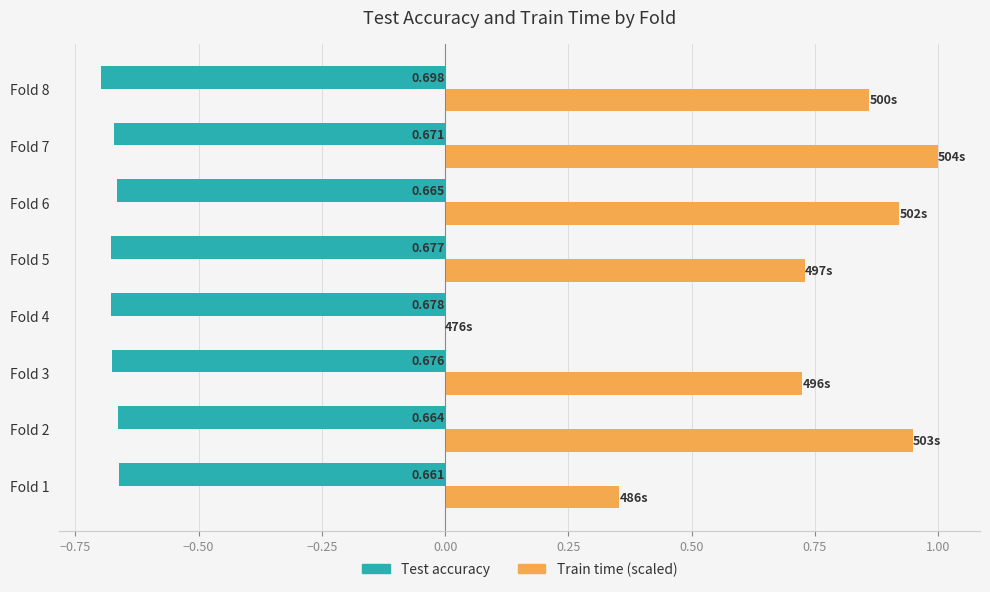

Which series changed the most between Fold 5 and Fold 7?

Train time (scaled)